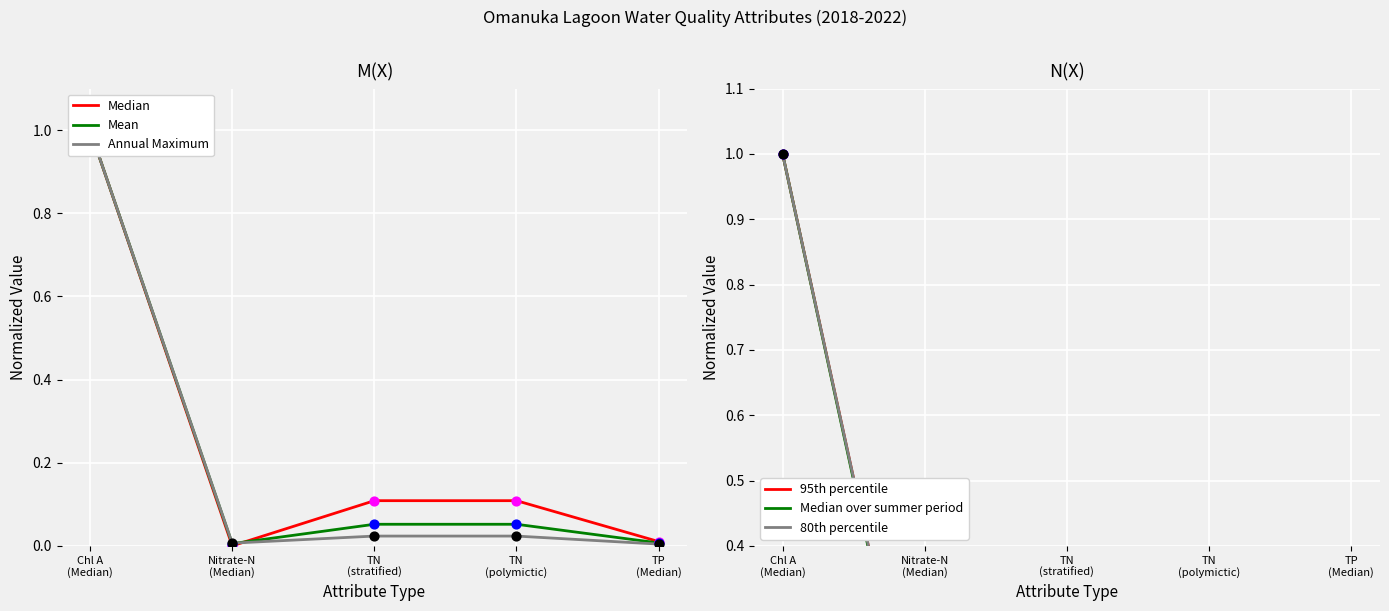

Which series has the largest Y range (max minus min)?

Median over summer period